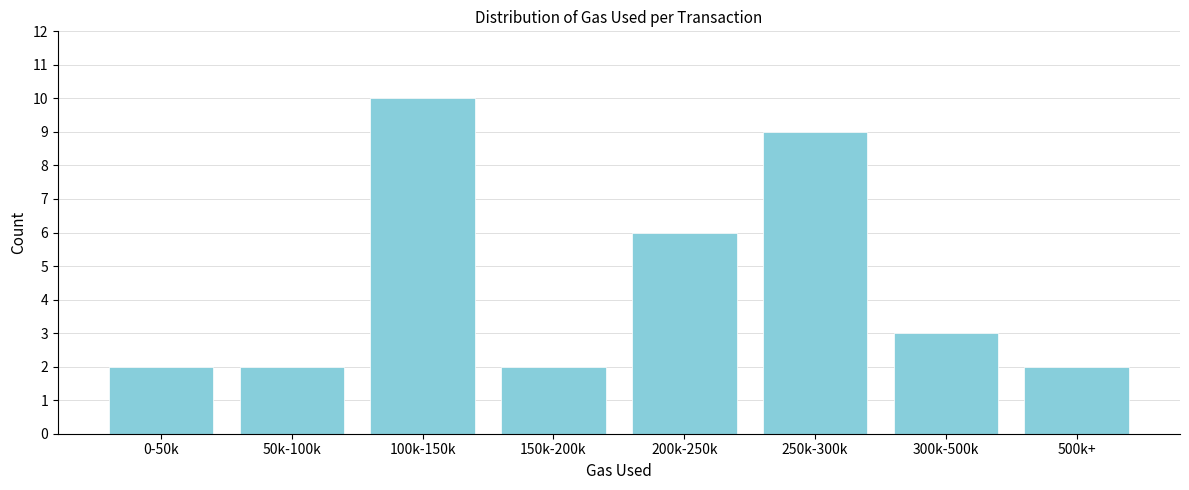

Reading right to left, what are all the values shown in this chart?

500k+=2	300k-500k=3	250k-300k=9	200k-250k=6	150k-200k=2	100k-150k=10	50k-100k=2	0-50k=2